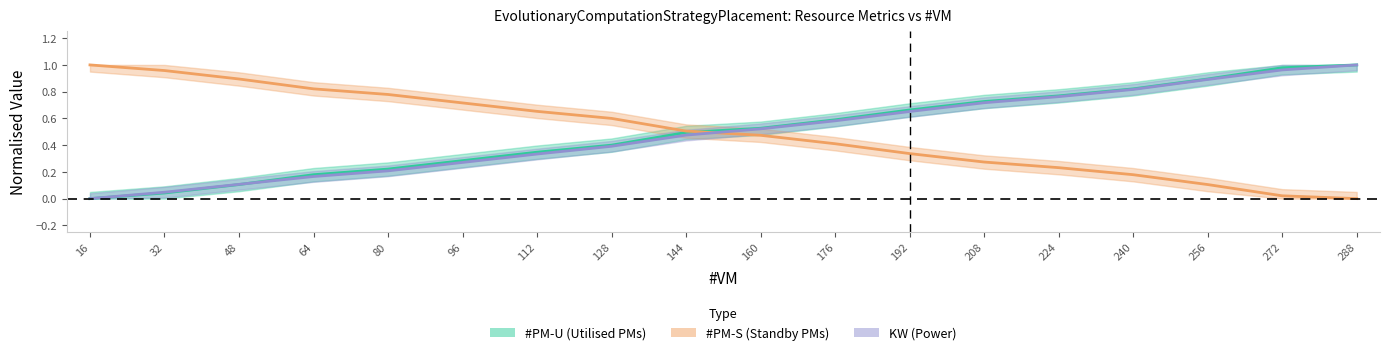

How many data points does each series have?

18